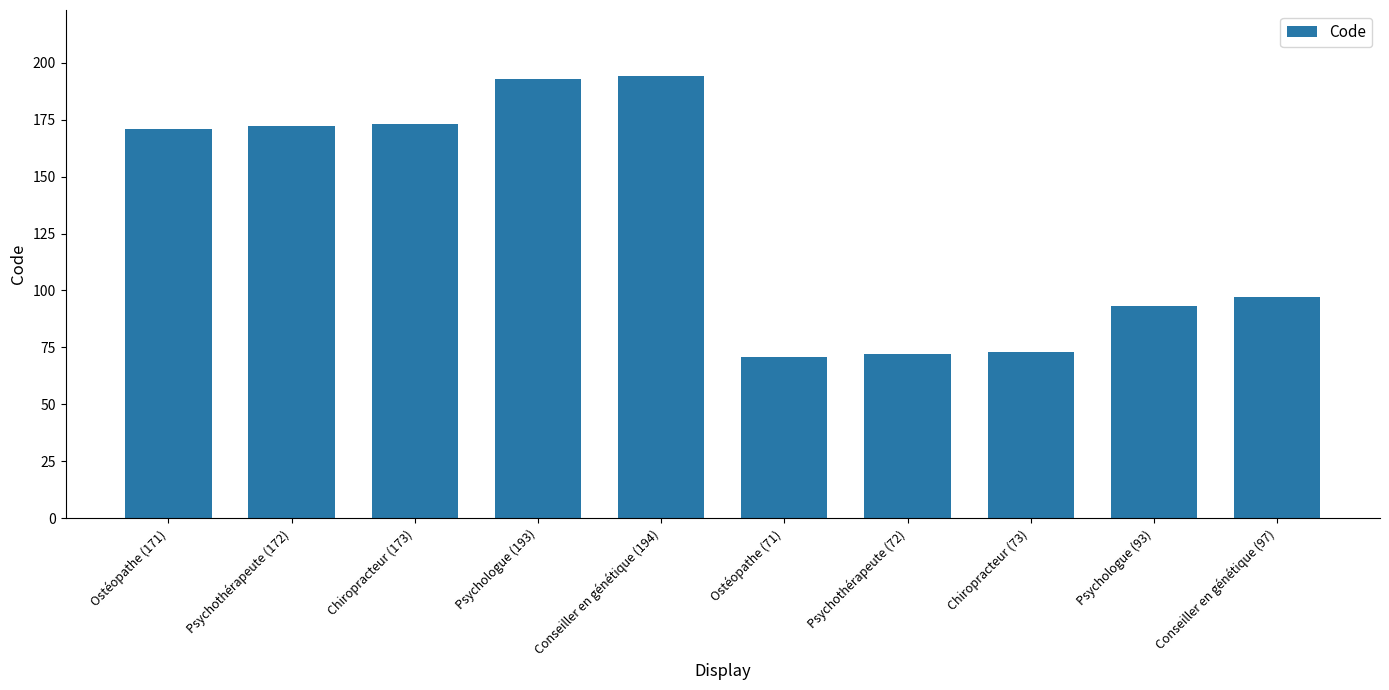

What is the sum of the values at Psychologue (193) and Psychologue (93)?

286